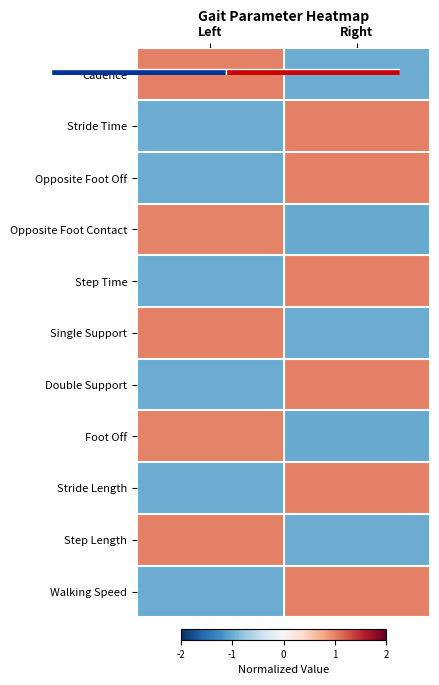

What is the spread (max minus min) of values at Right?

2.0